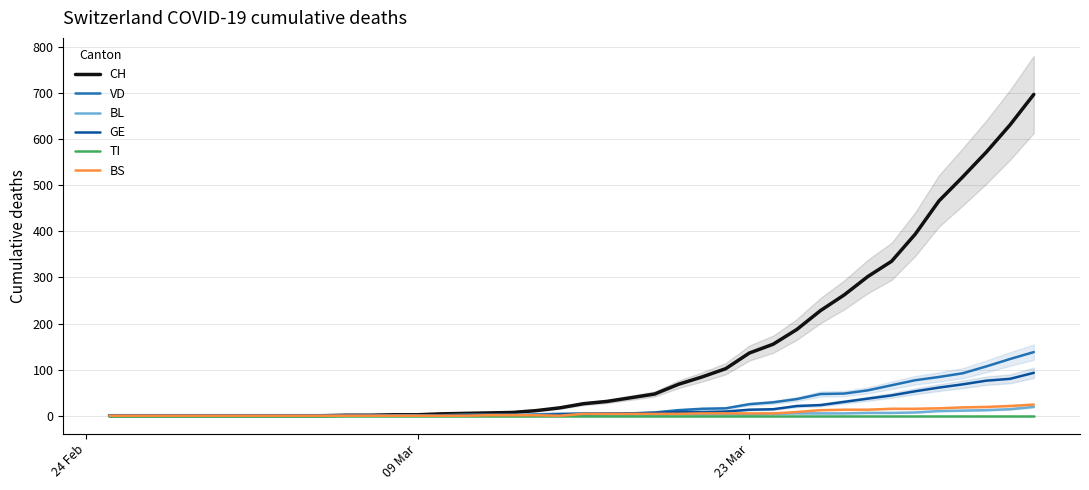

Is the value of TI at 21 greater than the value of BL at 29?

No